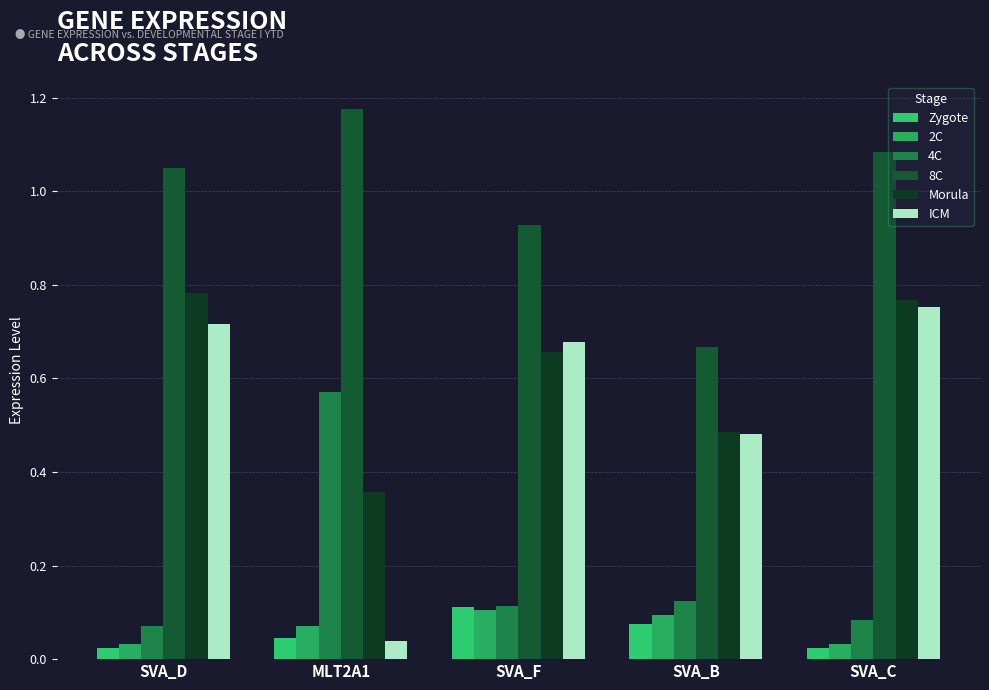

What is the greatest value displayed?

1.2